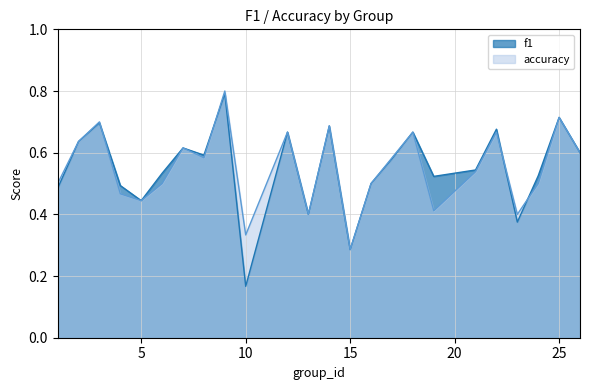

What is the highest value of the f1 series?

0.8